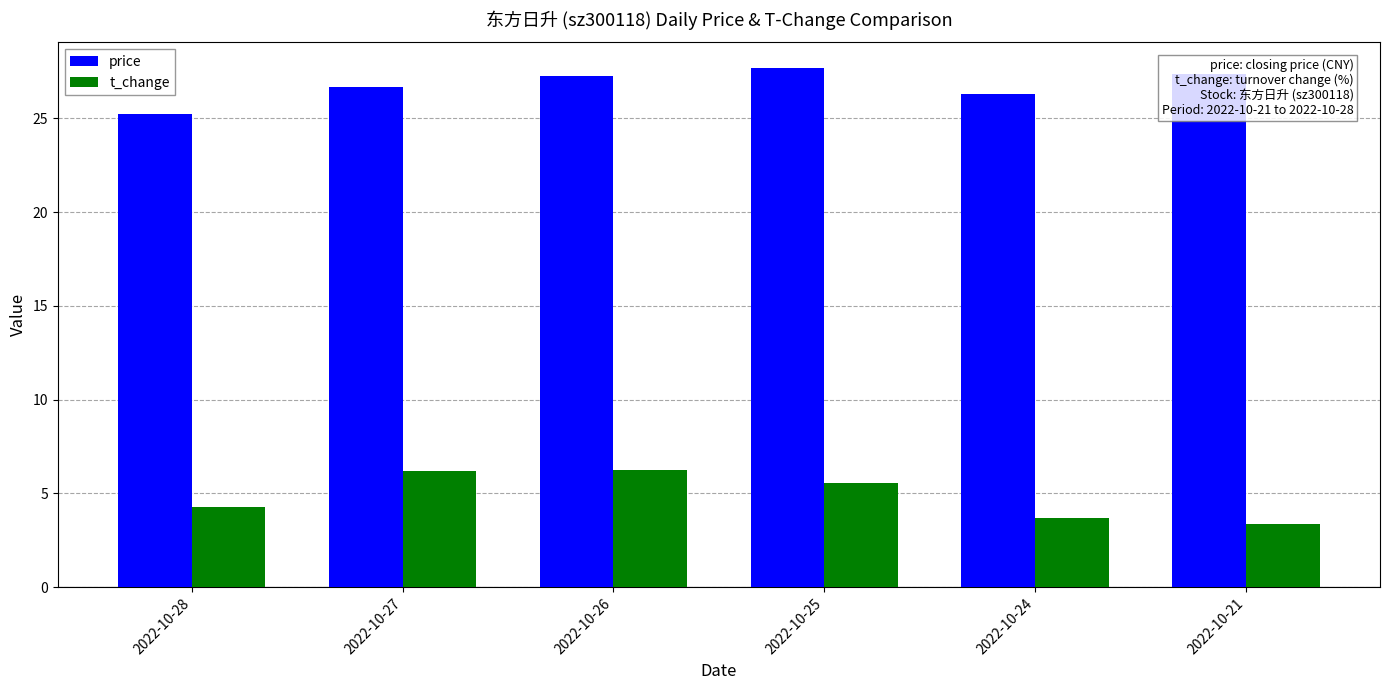

What is the maximum value for t_change?

6.3